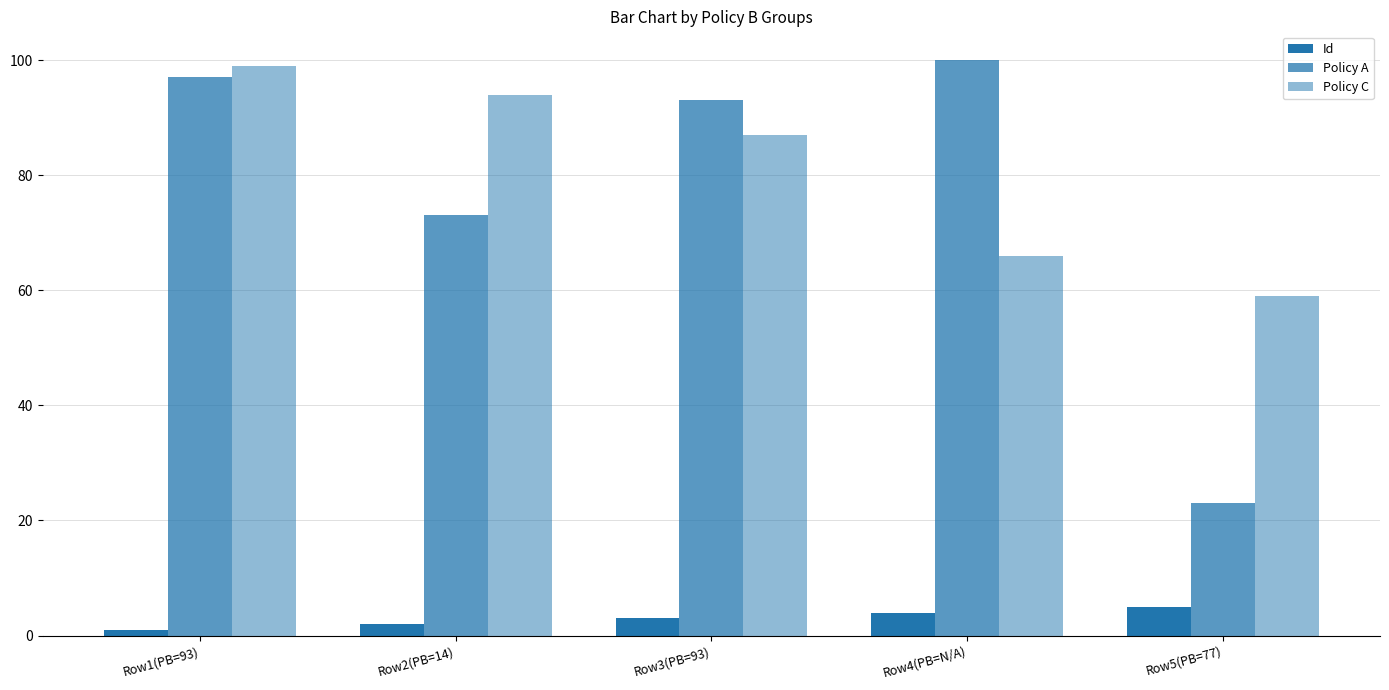

Which series changed the most between Row4(PB=N/A) and Row5(PB=77)?

Policy A